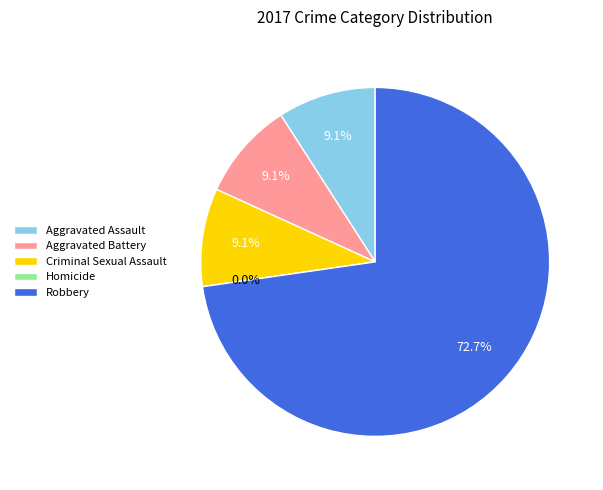

To the nearest percent, what is the difference between the largest and smallest slice percentages?

73%